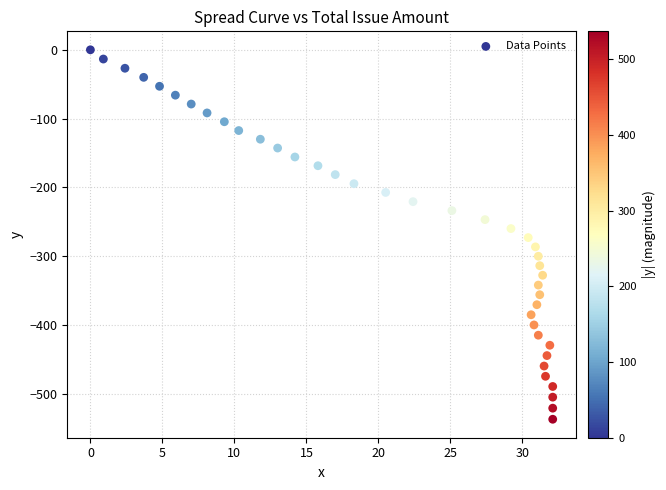

What is the range of Y values (max minus min)?

536.7